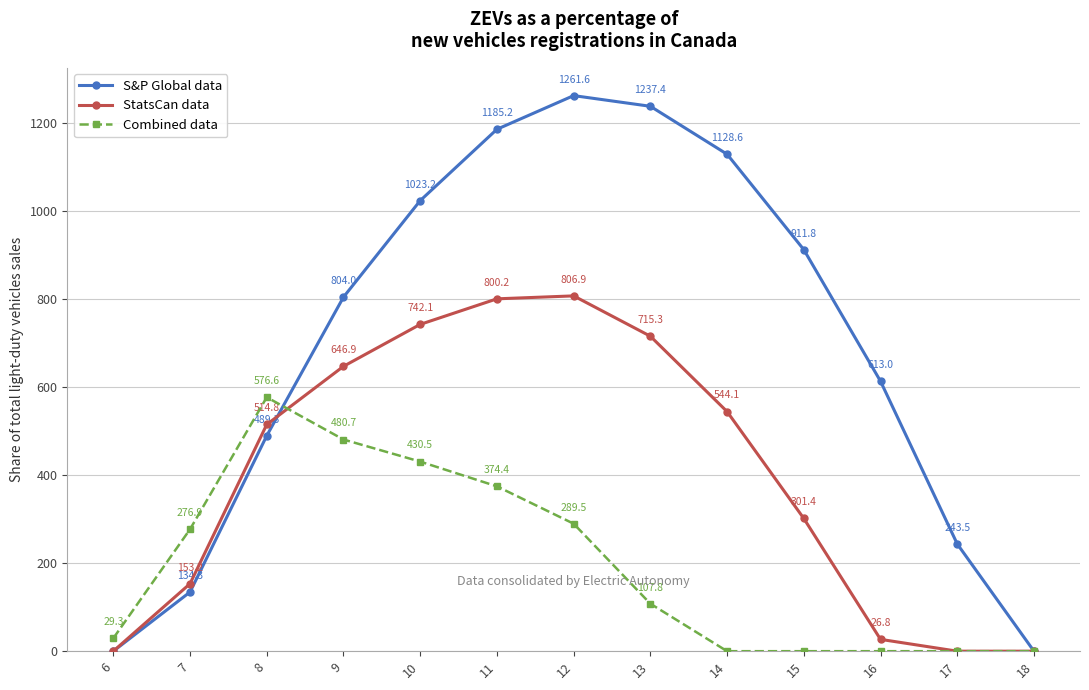

How many interior local peaks does the StatsCan data series have?

1